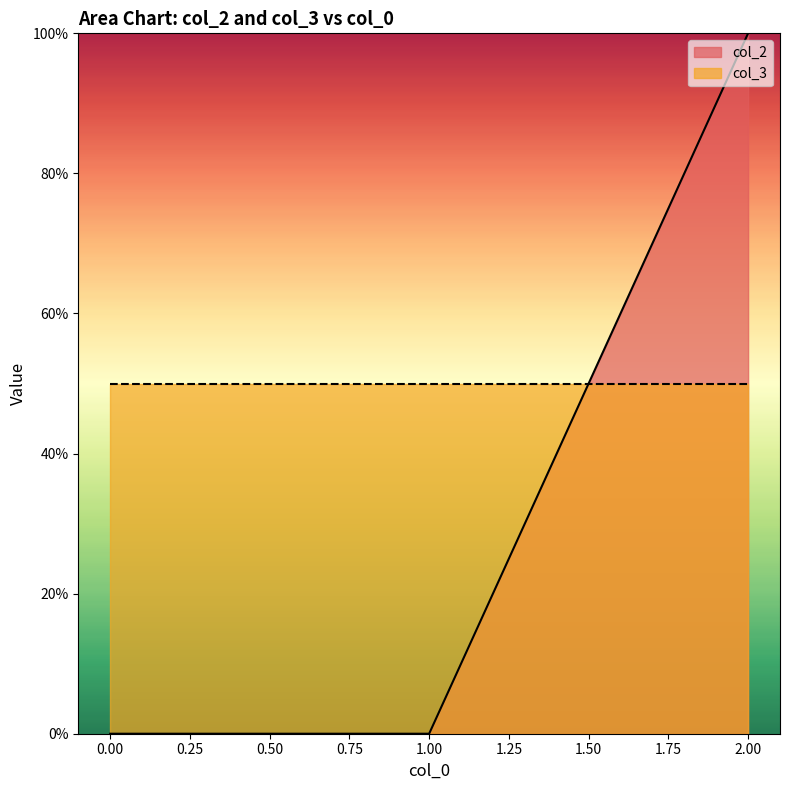

What is the change in value from 1 to 2?

+100